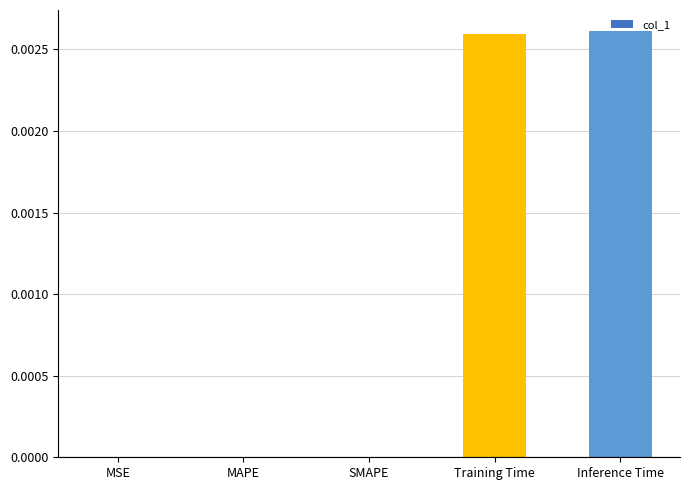

True or false: the data shows 0.0 at MAPE.

True